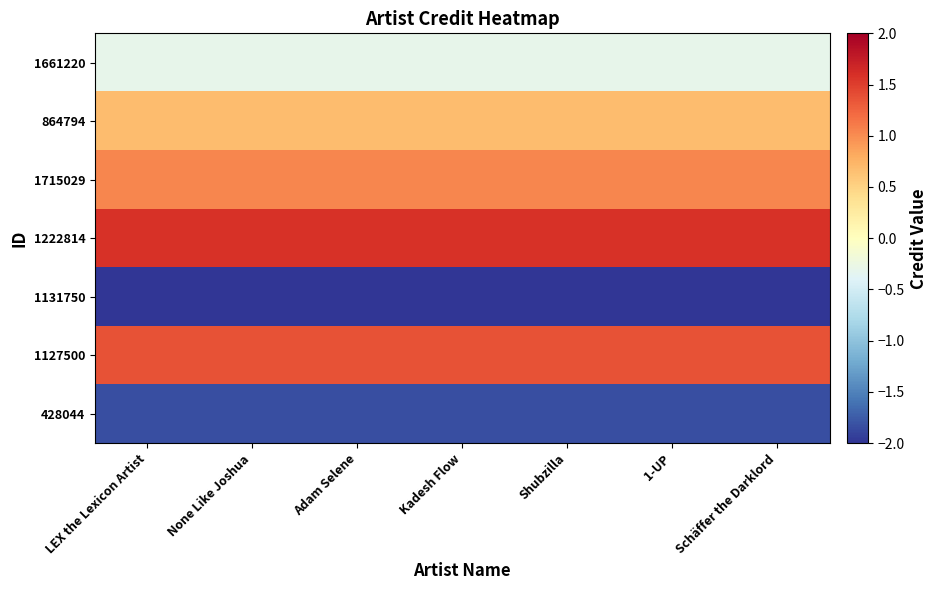

Reading left to right, transcribe all the data shown in this chart.

1661220: LEX the Lexicon Artist=-0.3	None Like Joshua=-0.3	Adam Selene=-0.3	Kadesh Flow=-0.3	Shubzilla=-0.3	1-UP=-0.3	Schäffer the Darklord=-0.3
864794: LEX the Lexicon Artist=0.7	None Like Joshua=0.7	Adam Selene=0.7	Kadesh Flow=0.7	Shubzilla=0.7	1-UP=0.7	Schäffer the Darklord=0.7
1715029: LEX the Lexicon Artist=1.0	None Like Joshua=1.0	Adam Selene=1.0	Kadesh Flow=1.0	Shubzilla=1.0	1-UP=1.0	Schäffer the Darklord=1.0
1222814: LEX the Lexicon Artist=1.6	None Like Joshua=1.6	Adam Selene=1.6	Kadesh Flow=1.6	Shubzilla=1.6	1-UP=1.6	Schäffer the Darklord=1.6
1131750: LEX the Lexicon Artist=-2.5	None Like Joshua=-2.5	Adam Selene=-2.5	Kadesh Flow=-2.5	Shubzilla=-2.5	1-UP=-2.5	Schäffer the Darklord=-2.5
1127500: LEX the Lexicon Artist=1.4	None Like Joshua=1.4	Adam Selene=1.4	Kadesh Flow=1.4	Shubzilla=1.4	1-UP=1.4	Schäffer the Darklord=1.4
428044: LEX the Lexicon Artist=-1.8	None Like Joshua=-1.8	Adam Selene=-1.8	Kadesh Flow=-1.8	Shubzilla=-1.8	1-UP=-1.8	Schäffer the Darklord=-1.8